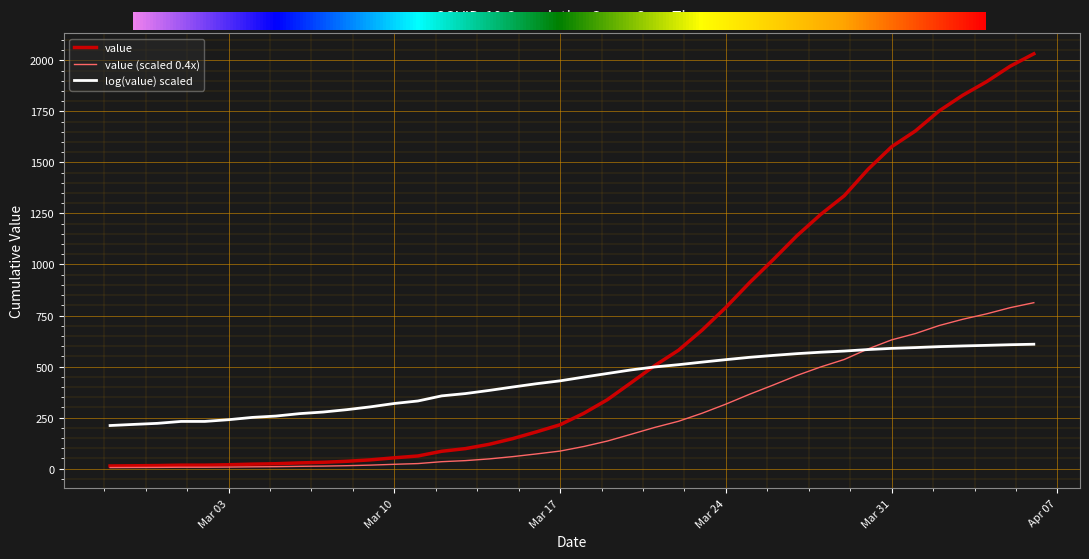

How many lines are shown in the chart?

3